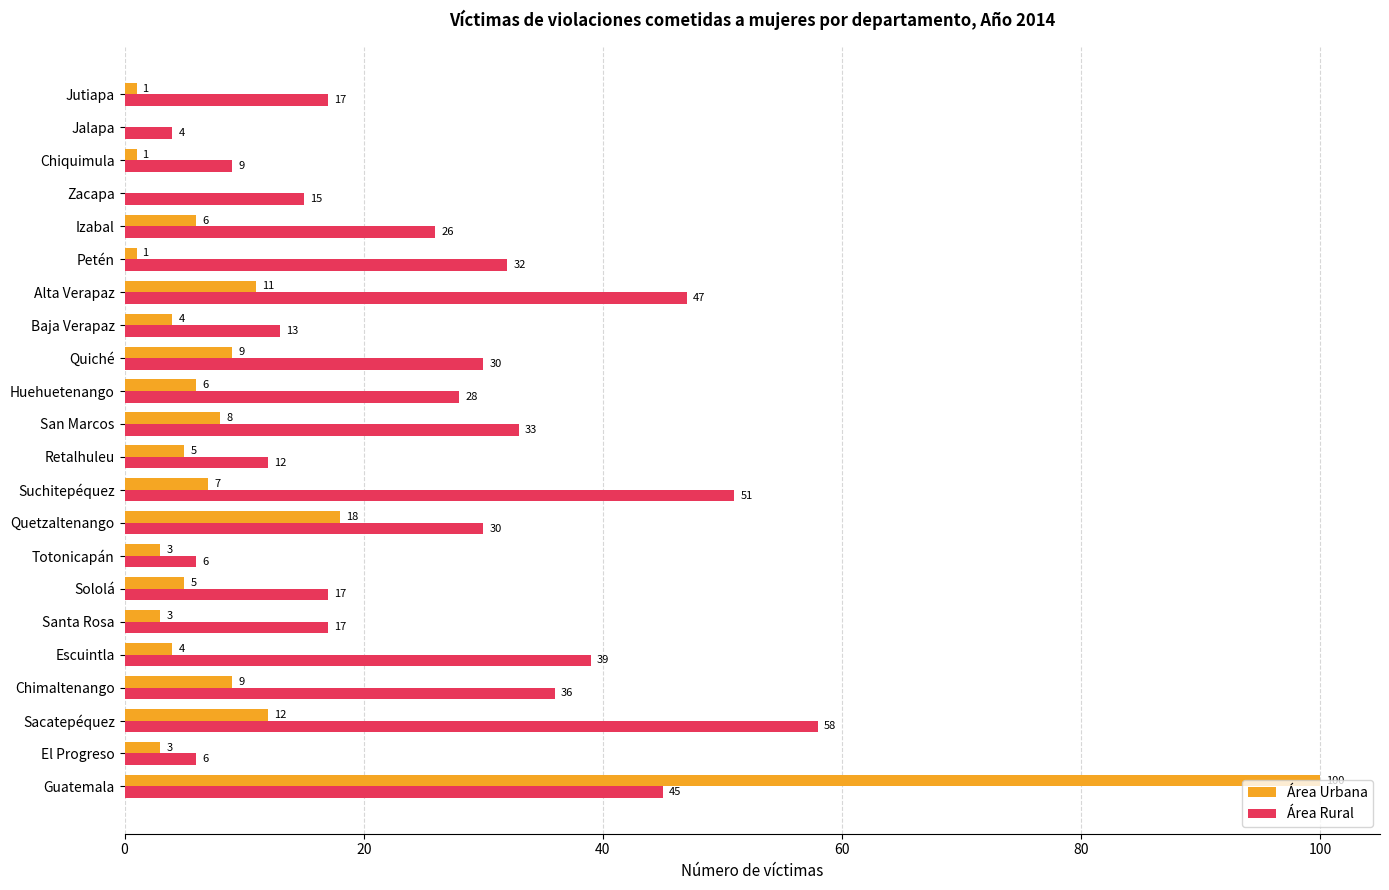

What is the approximate value of Área Urbana at Guatemala, to the nearest 5?

100